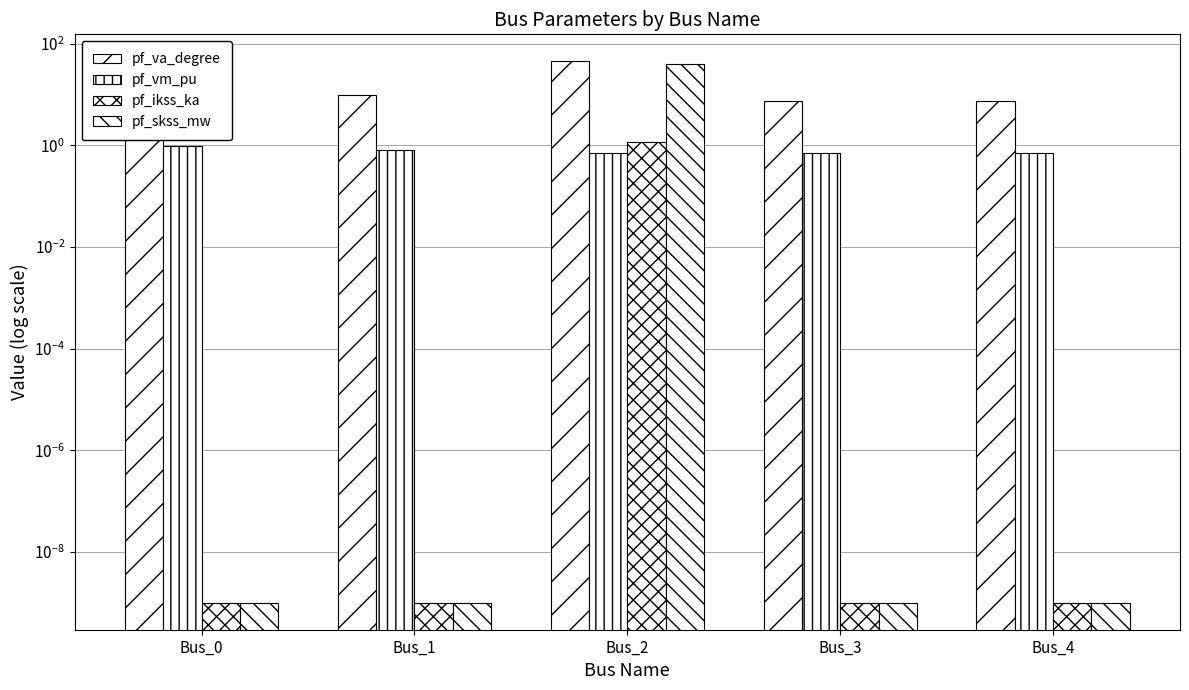

List the labels in order of pf_ikss_ka value, smallest first.

Bus_0, Bus_1, Bus_3, Bus_4, Bus_2